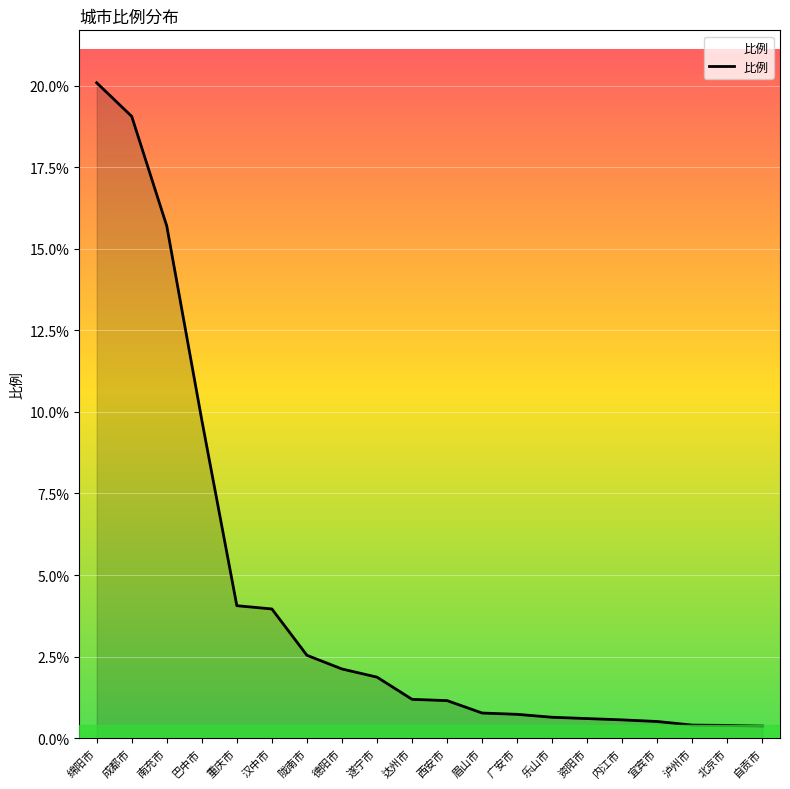

How many lines are shown in the chart?

1